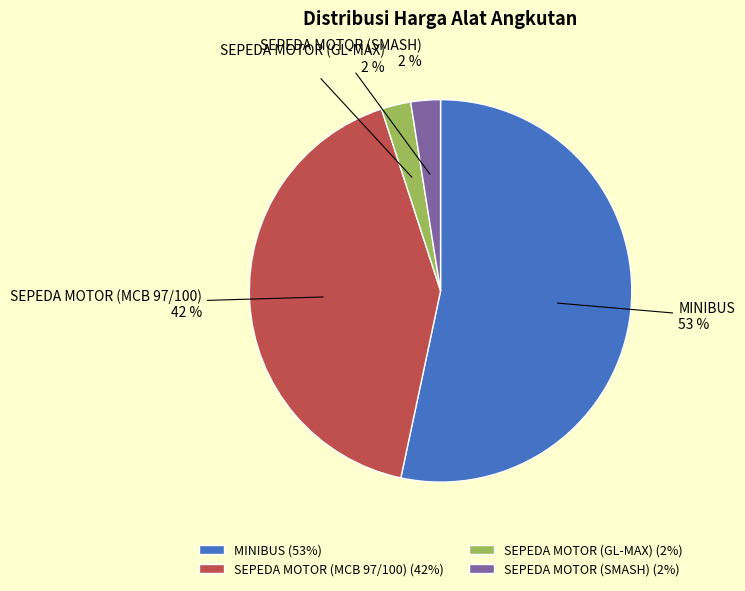

Combined, do SEPEDA MOTOR (SMASH) and SEPEDA MOTOR (MCB 97/100) account for over 50%?

No